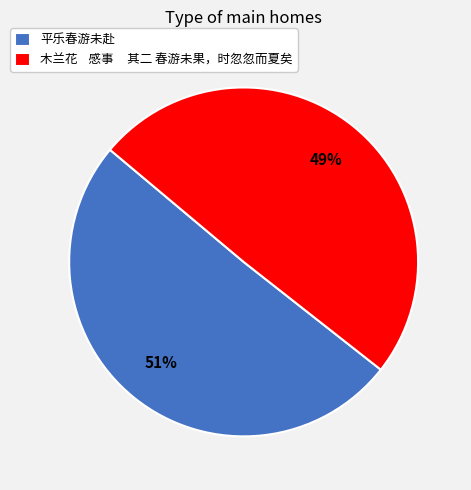

Do 木兰花 感事 其二 春游未果，时忽忽而夏矣 and 平乐春游未赴 together represent more than half of the pie?

Yes